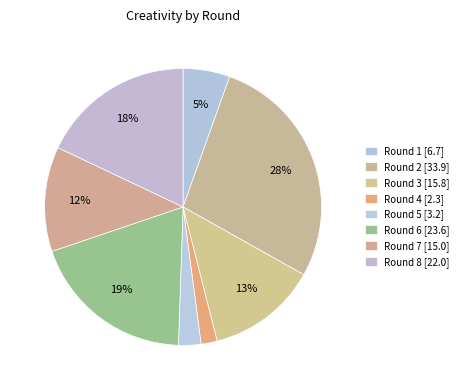

Count the number of slices in the pie.

8